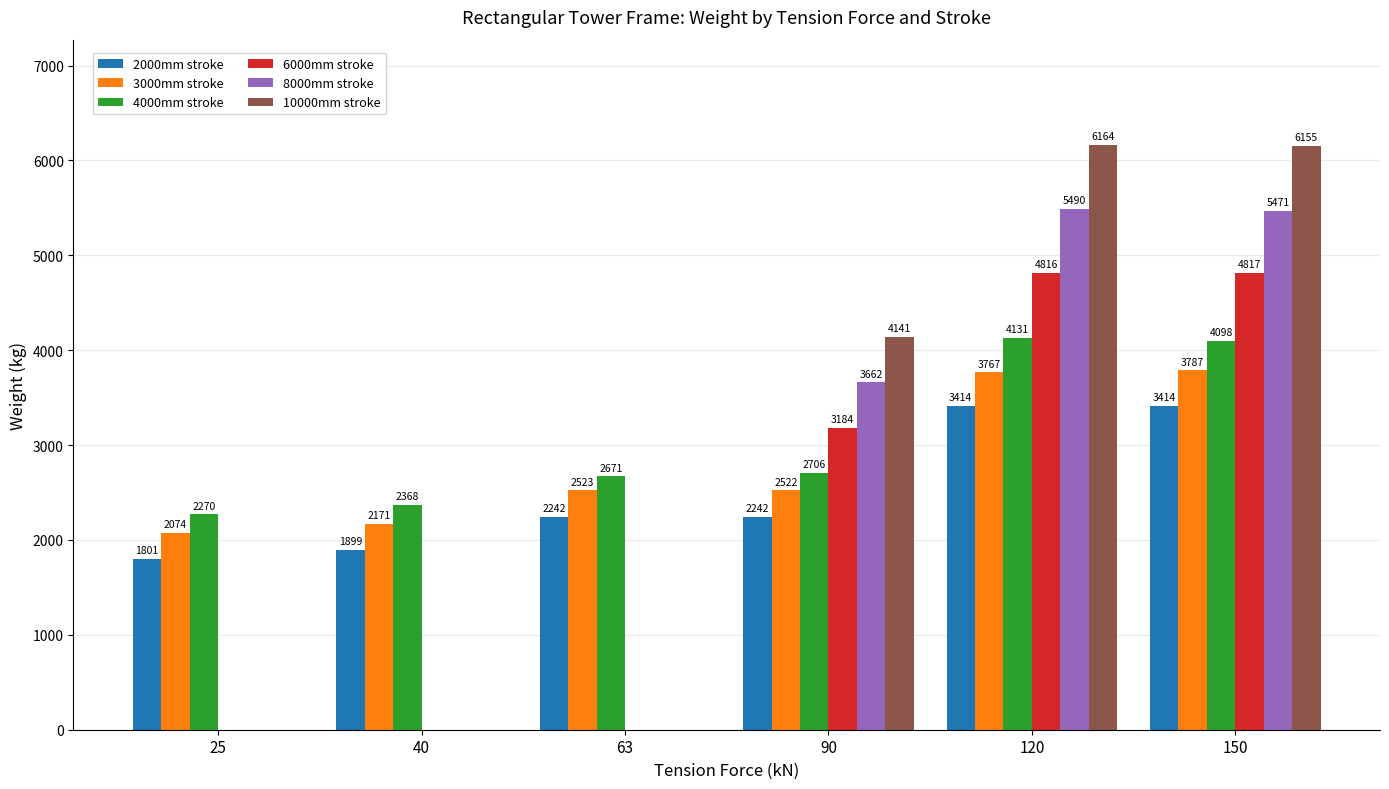

Count the number of data series in this chart.

6